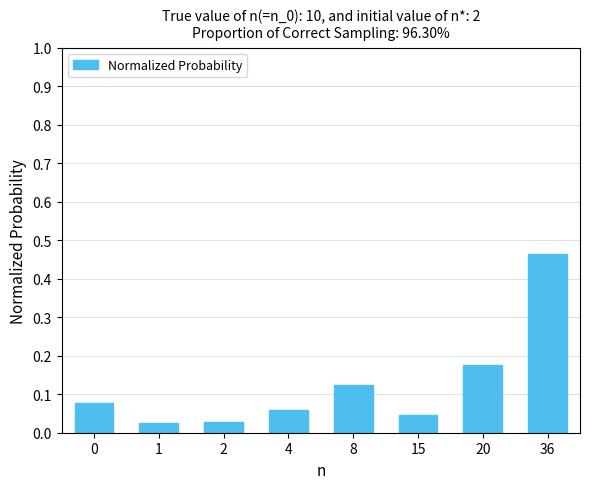

Does the chart contain stacked bars?

No